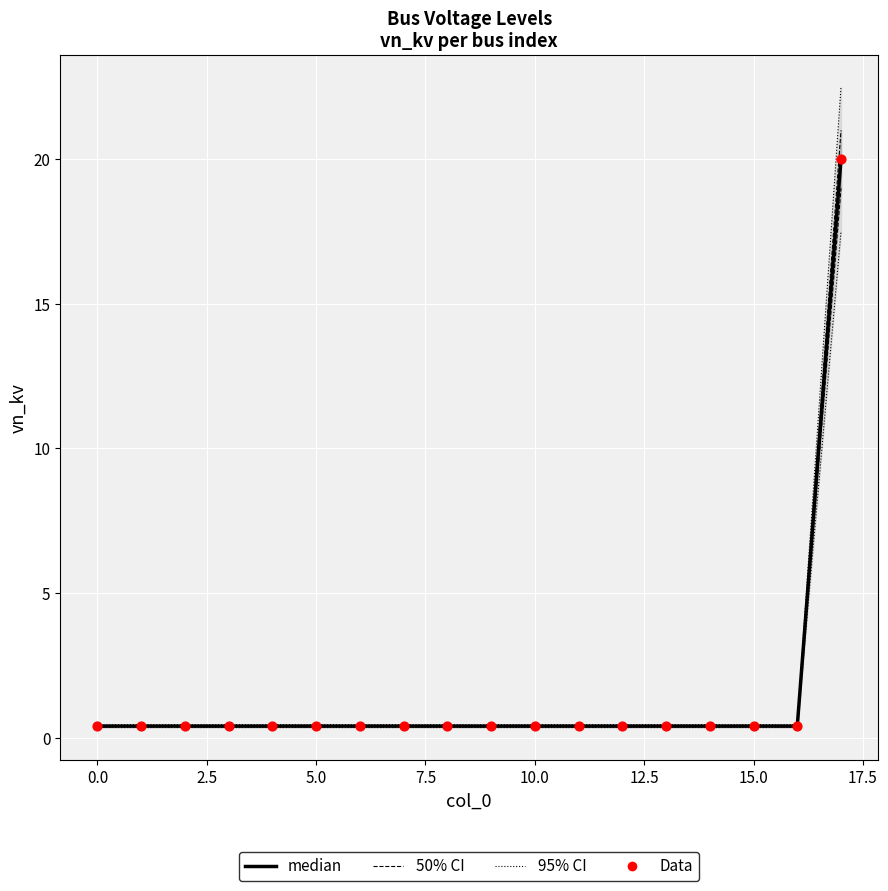

What are all the series names shown in the legend?

95% CI, 50% CI, median, Data